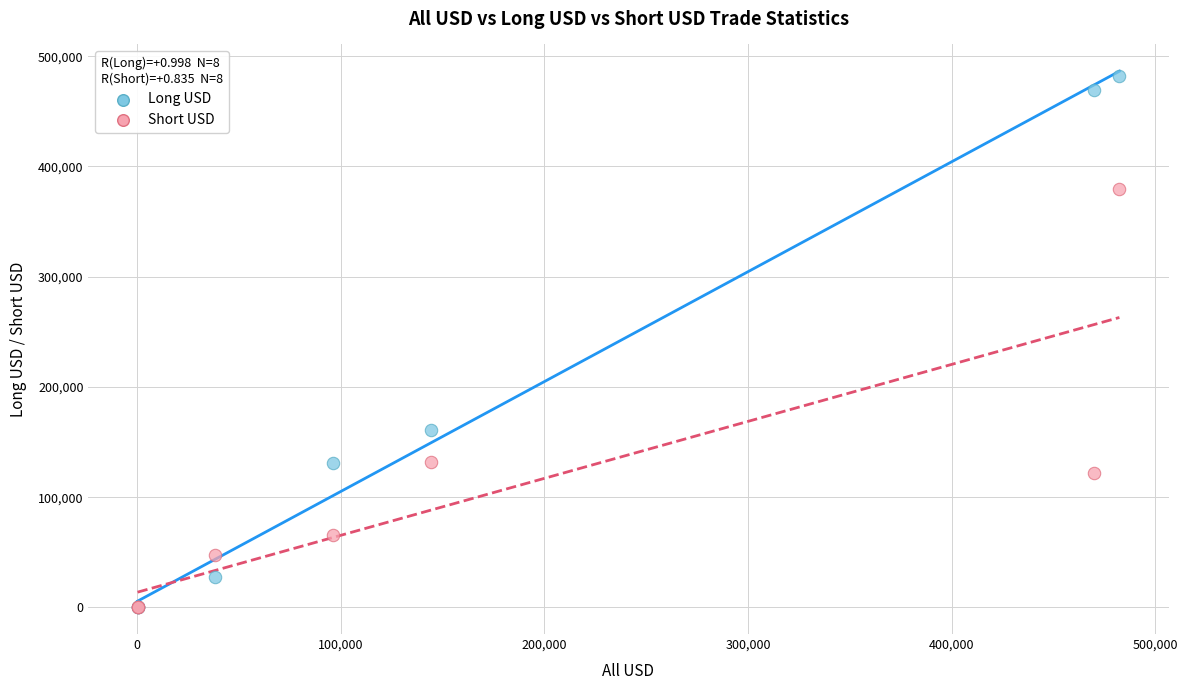

Which series has the largest Y range (max minus min)?

Long USD